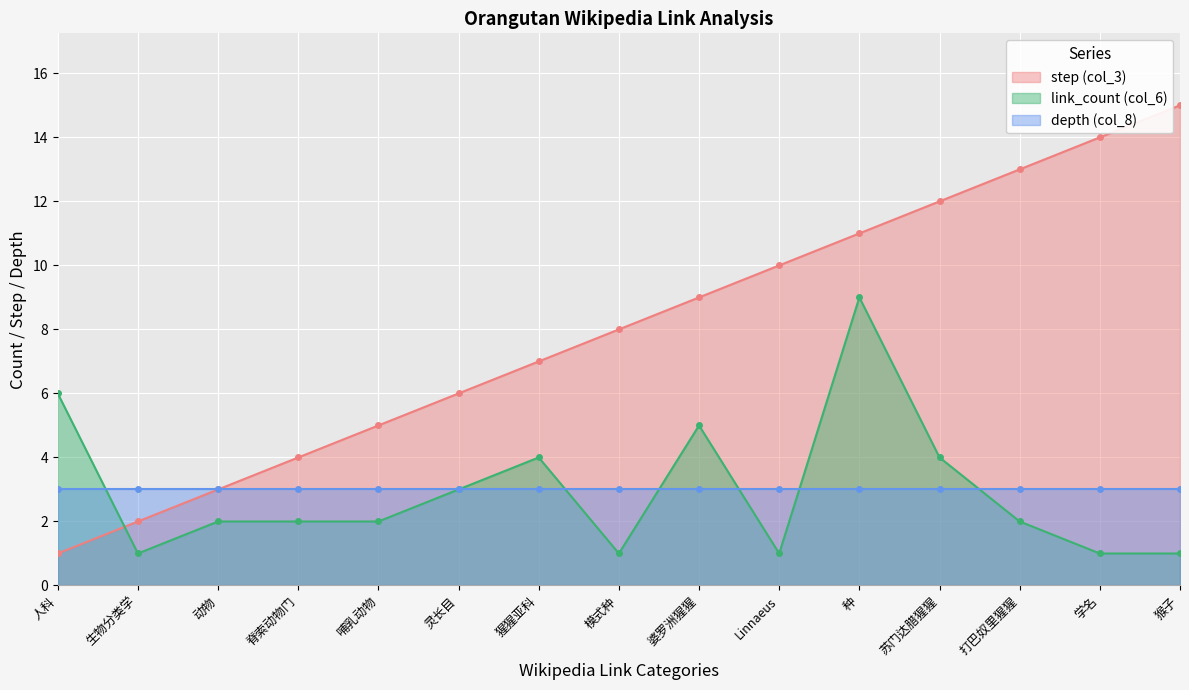

How many data points does each series have?

15